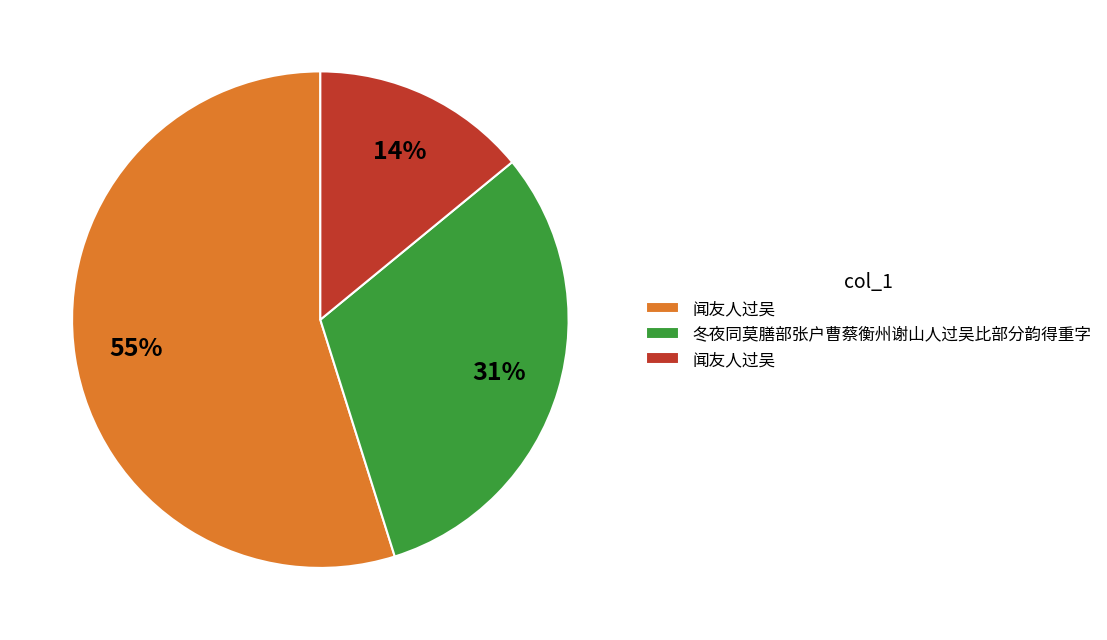

Does any single category account for the majority?

Yes